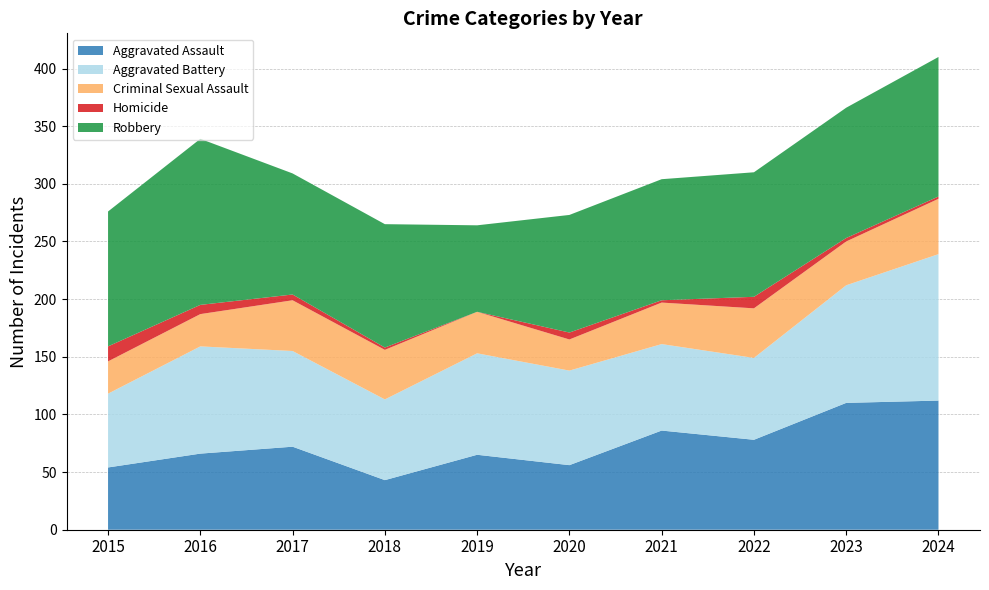

Reading left to right, extract all data points from this chart.

Aggravated Assault: 2015=54	2016=66	2017=72	2018=43	2019=65	2020=56	2021=86	2022=78	2023=110	2024=112
Aggravated Battery: 2015=64	2016=93	2017=83	2018=70	2019=88	2020=82	2021=75	2022=71	2023=102	2024=127
Criminal Sexual Assault: 2015=28	2016=28	2017=44	2018=43	2019=36	2020=27	2021=36	2022=43	2023=38	2024=48
Homicide: 2015=13	2016=8	2017=5	2018=2	2019=0	2020=6	2021=2	2022=10	2023=3	2024=2
Robbery: 2015=117	2016=144	2017=105	2018=107	2019=75	2020=102	2021=105	2022=108	2023=113	2024=121